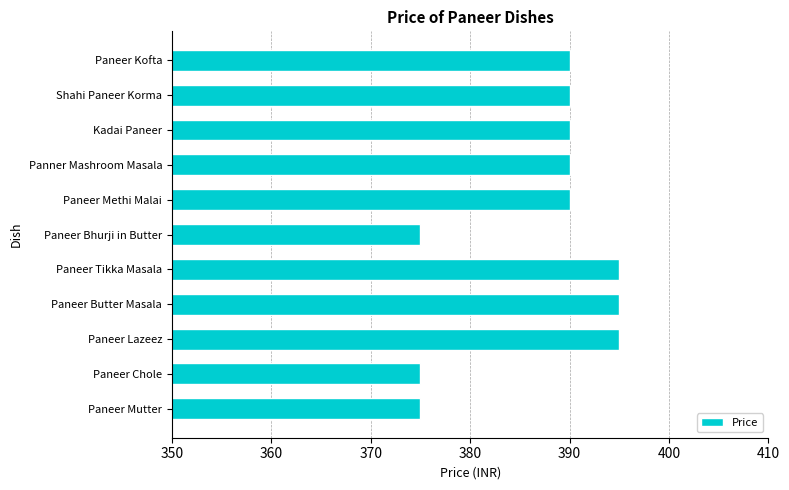

How many categories are shown in the chart?

11